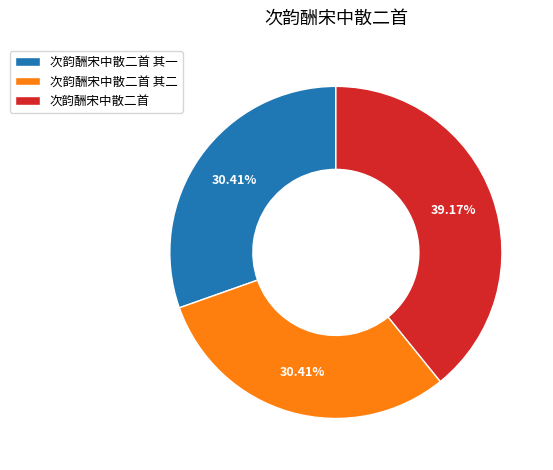

Is it true that 次韵酬宋中散二首 其二 is 16% of the pie?

False